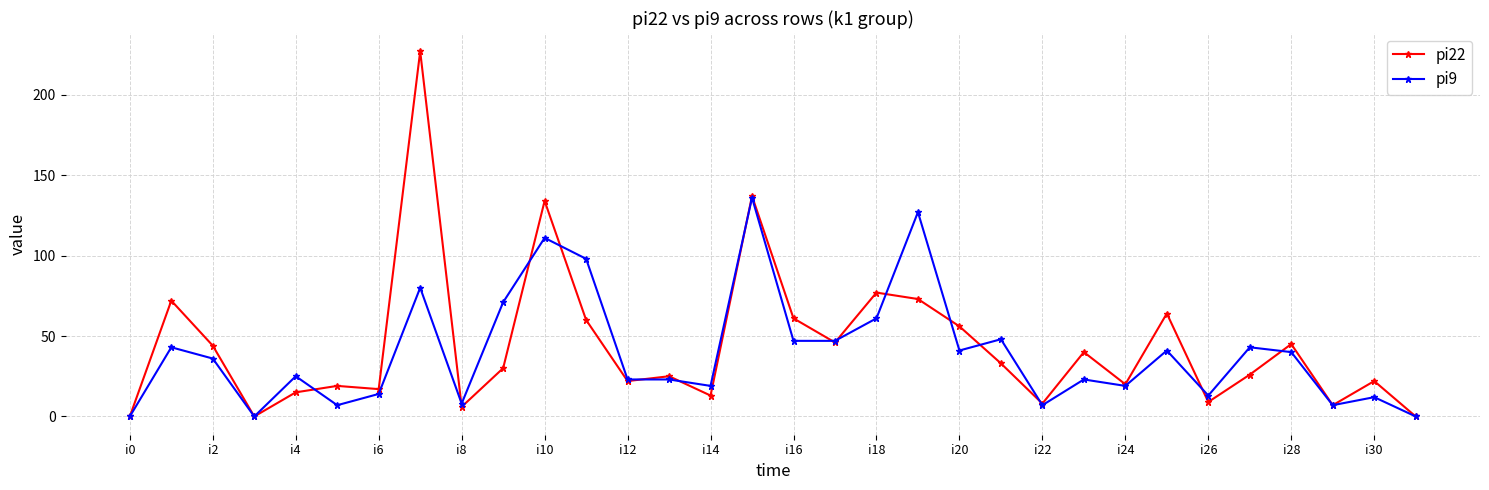

Does the chart have visible grid lines?

Yes